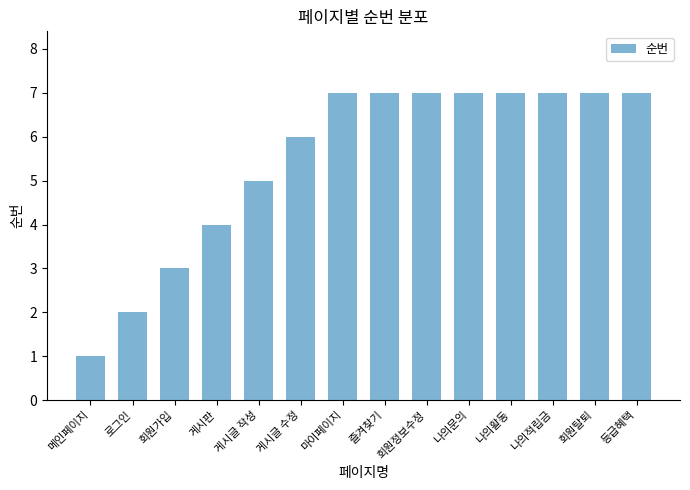

Are the bars grouped side by side (vs. stacked)?

No